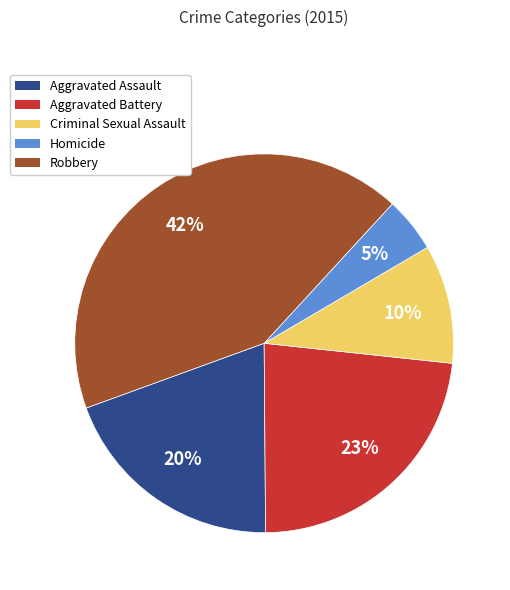

True or false: Homicide accounts for 13% of the total.

False